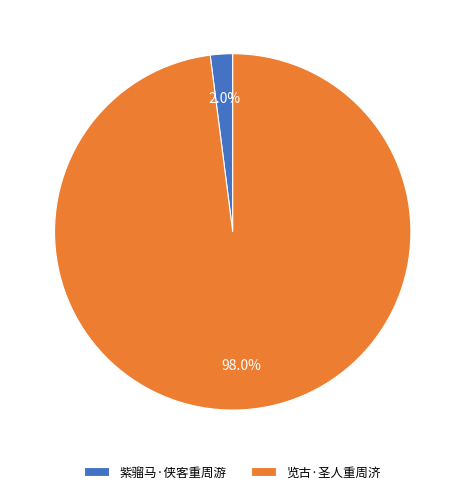

Does 览古·圣人重周济 represent more than half of the total?

Yes